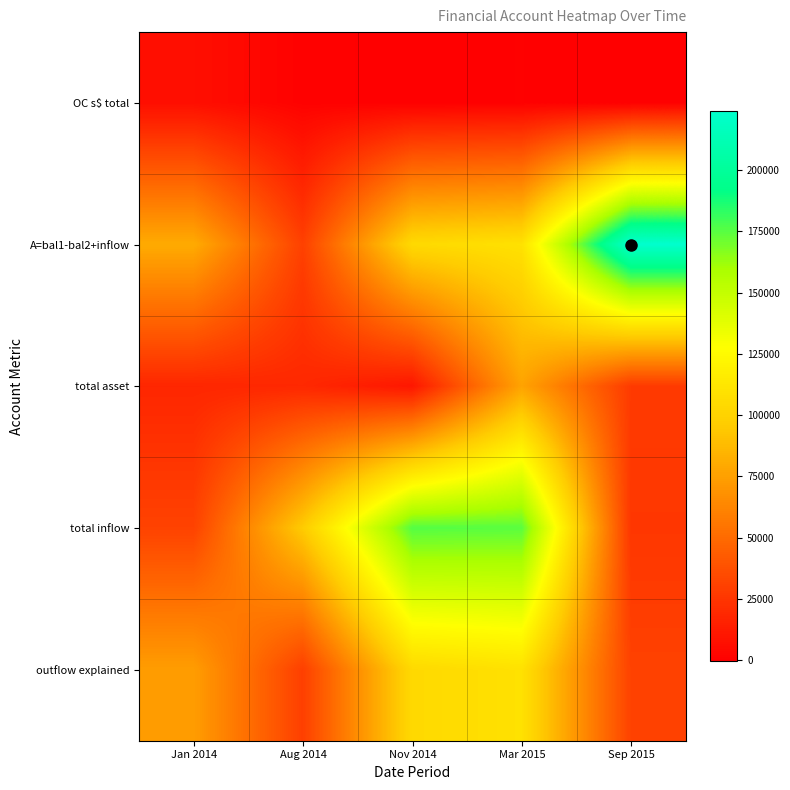

At Sep 2015, list the series in order from smallest to largest.

OC s$ total, total inflow, total asset, outflow explained, A=bal1-bal2+inflow